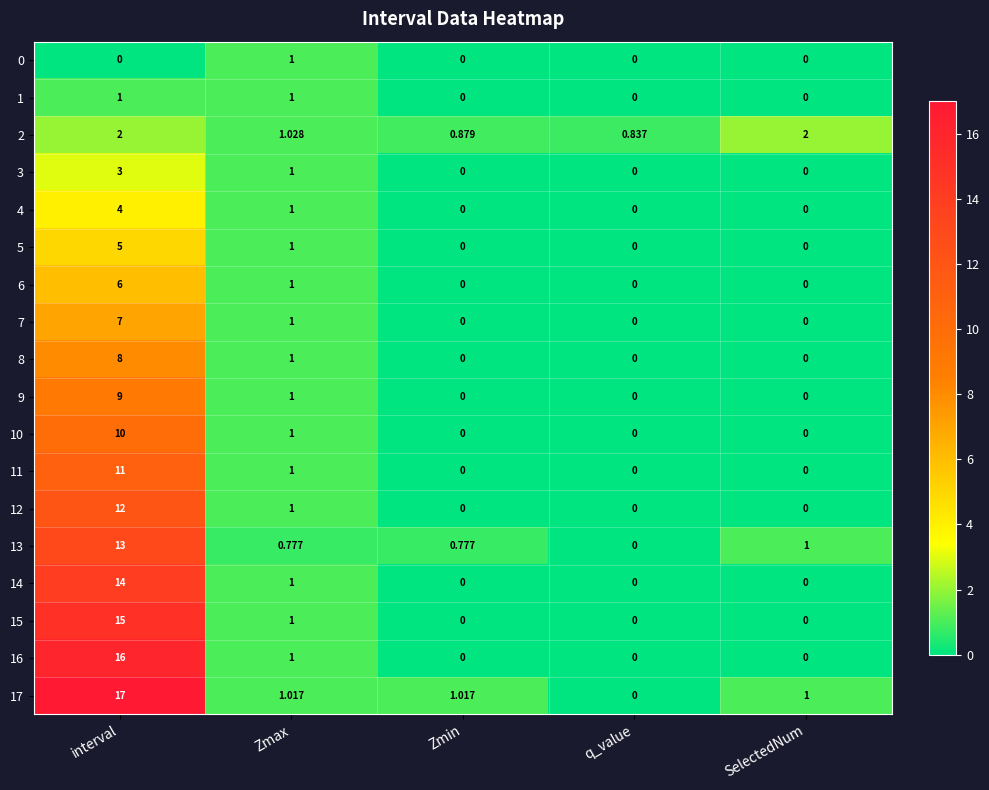

Which series has the widest spread of values?

17